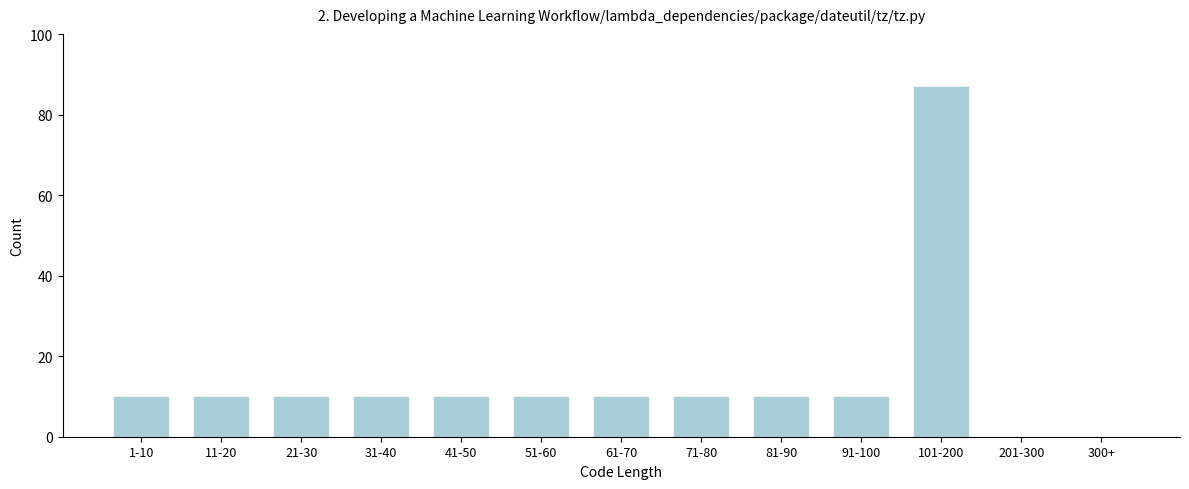

Reading right to left, extract all data points from this chart.

300+=0	201-300=0	101-200=87	91-100=10	81-90=10	71-80=10	61-70=10	51-60=10	41-50=10	31-40=10	21-30=10	11-20=10	1-10=10